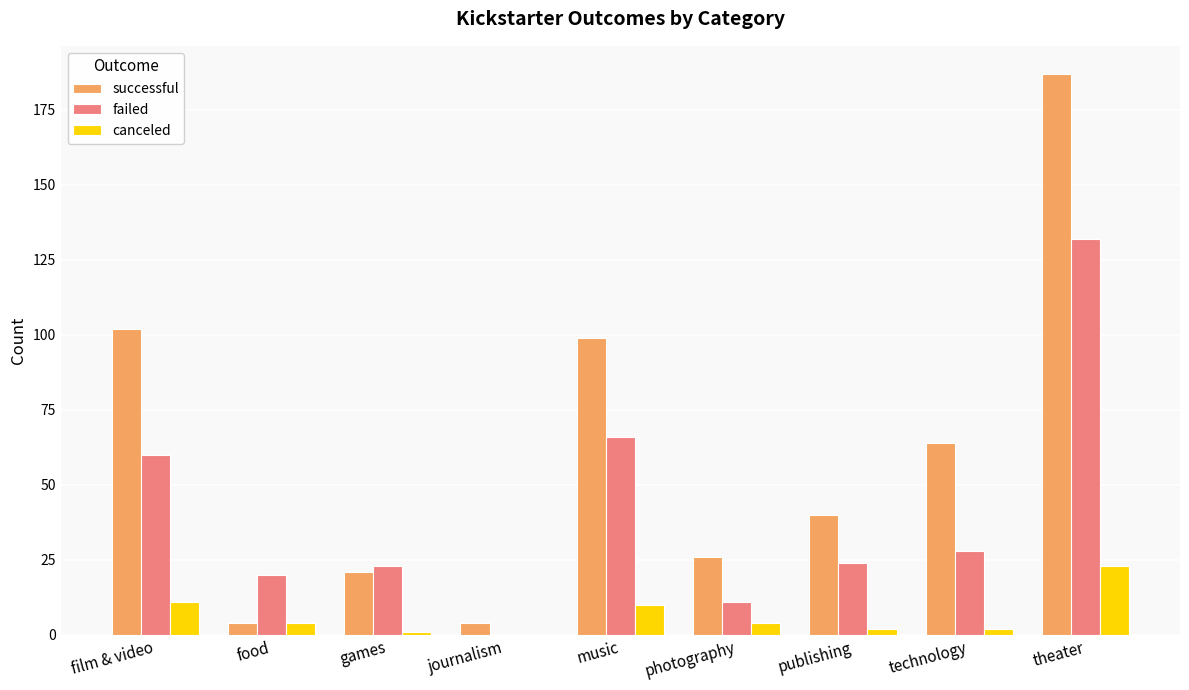

What is the total value across all series at food?

28